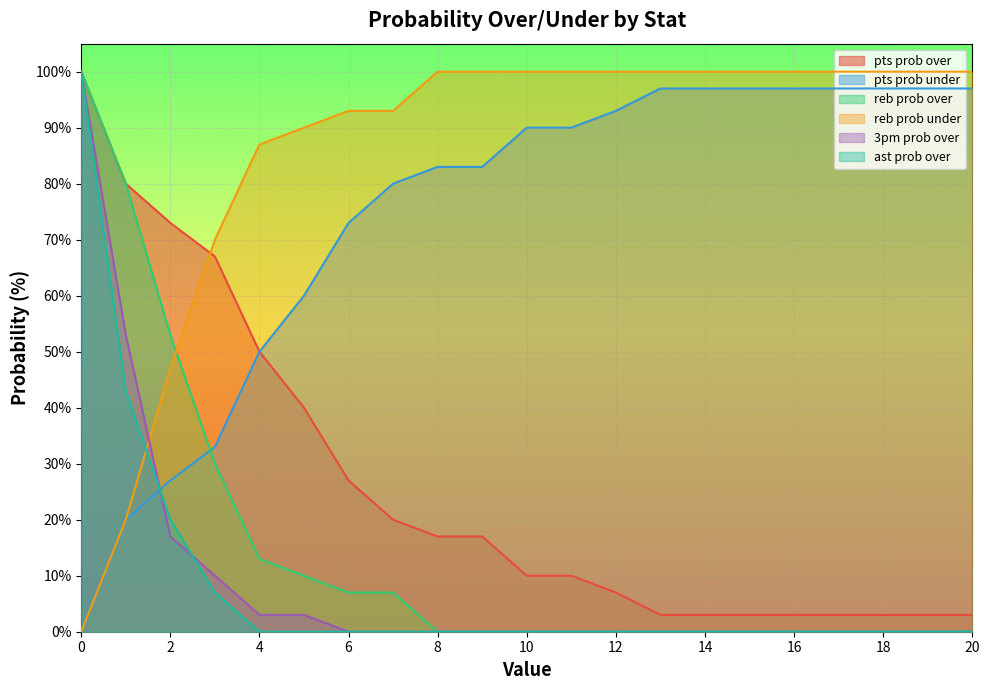

Between which two adjacent categories do reb prob over and pts prob under first intersect?

2 and 3